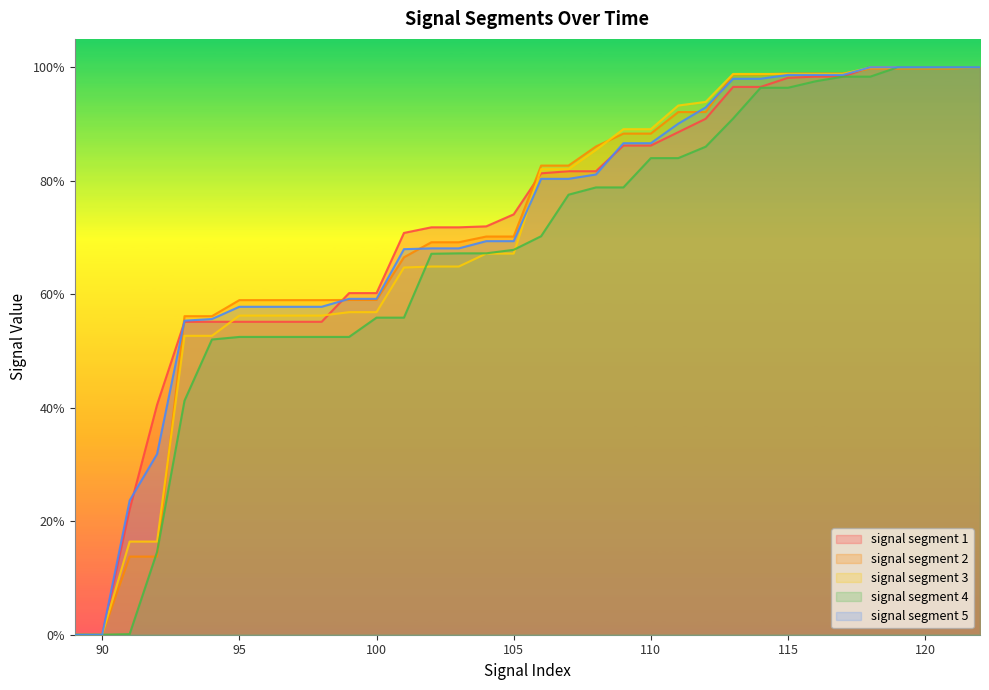

At how many categories does at least one series exceed 0?

32